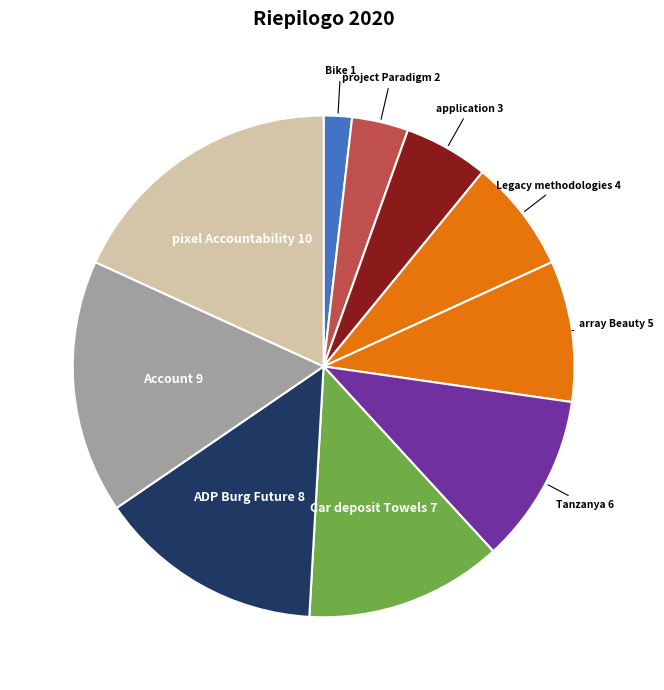

Rank the categories by value from lowest to highest.

Bike, project Paradigm, application, Legacy methodologies, array Beauty, Tanzanya, Car deposit Towels, ADP Burg Future, Account, pixel Accountability